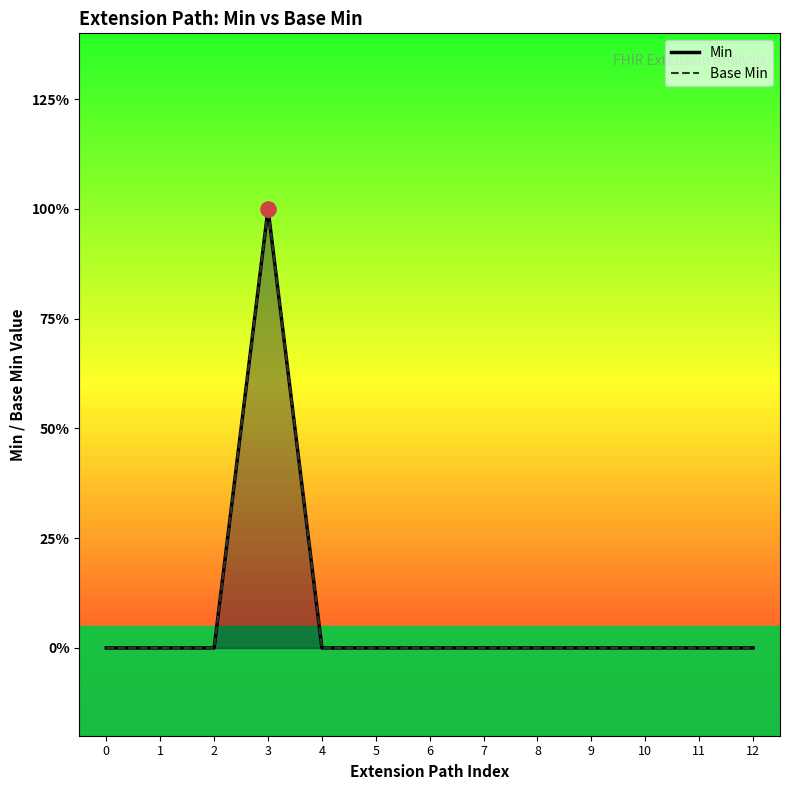

Which series has the widest spread of Y values?

Min